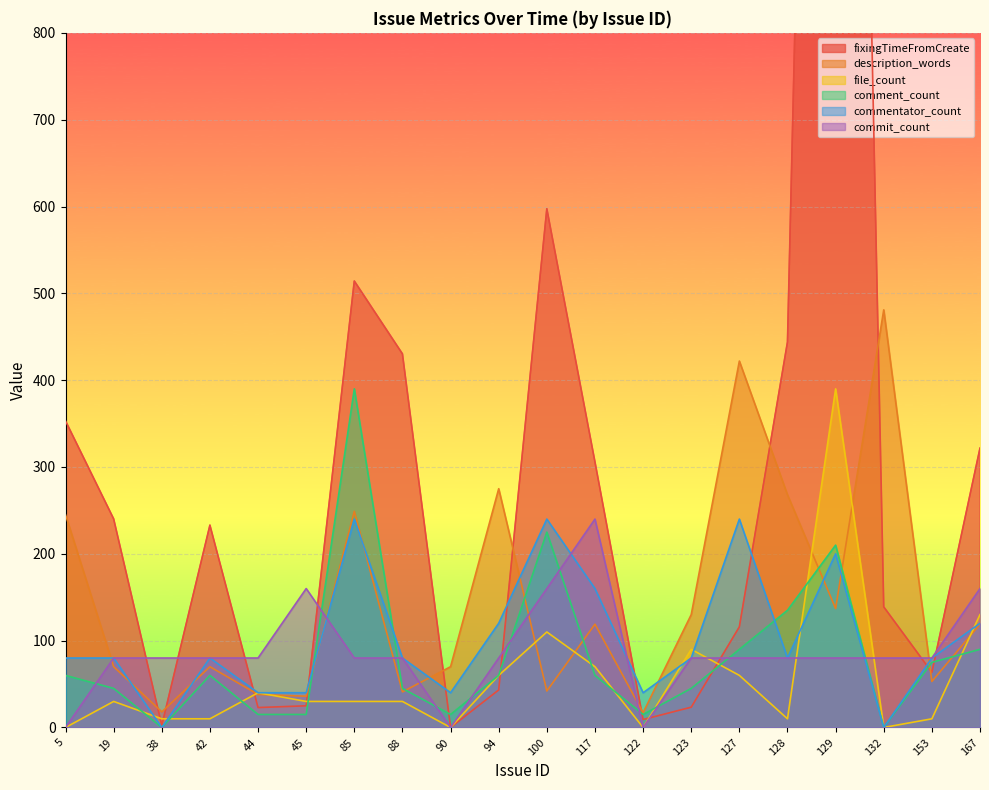

What is the value of the file_count point at the 17th from the left?

390.0